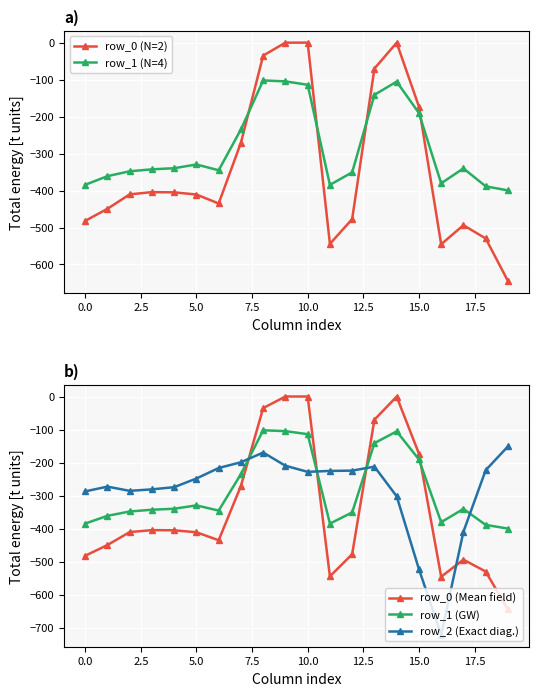

How many times do row_0 (N=2) and row_2 (N=6) cross each other?

4